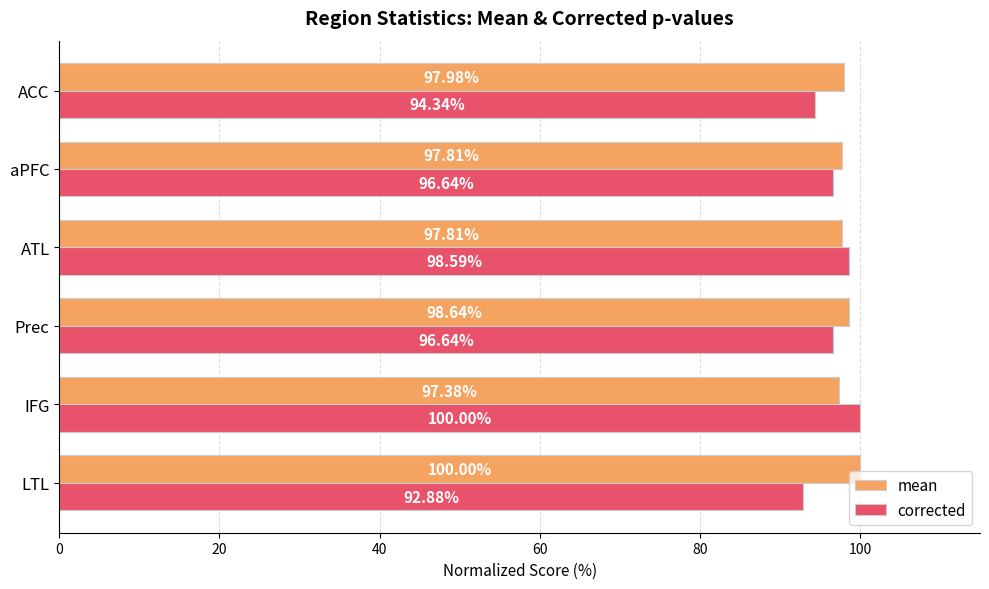

What is the average value of the corrected series?

96.5